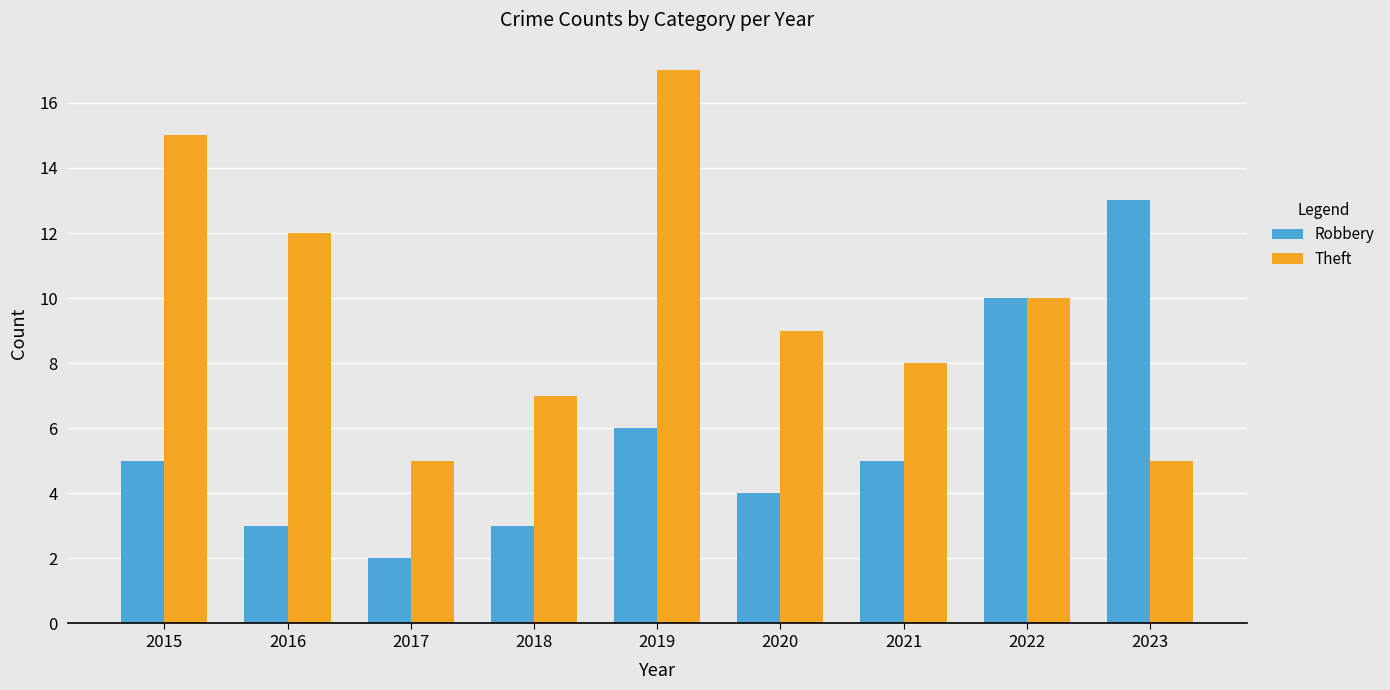

What is the difference between the highest and lowest values at 2015?

10